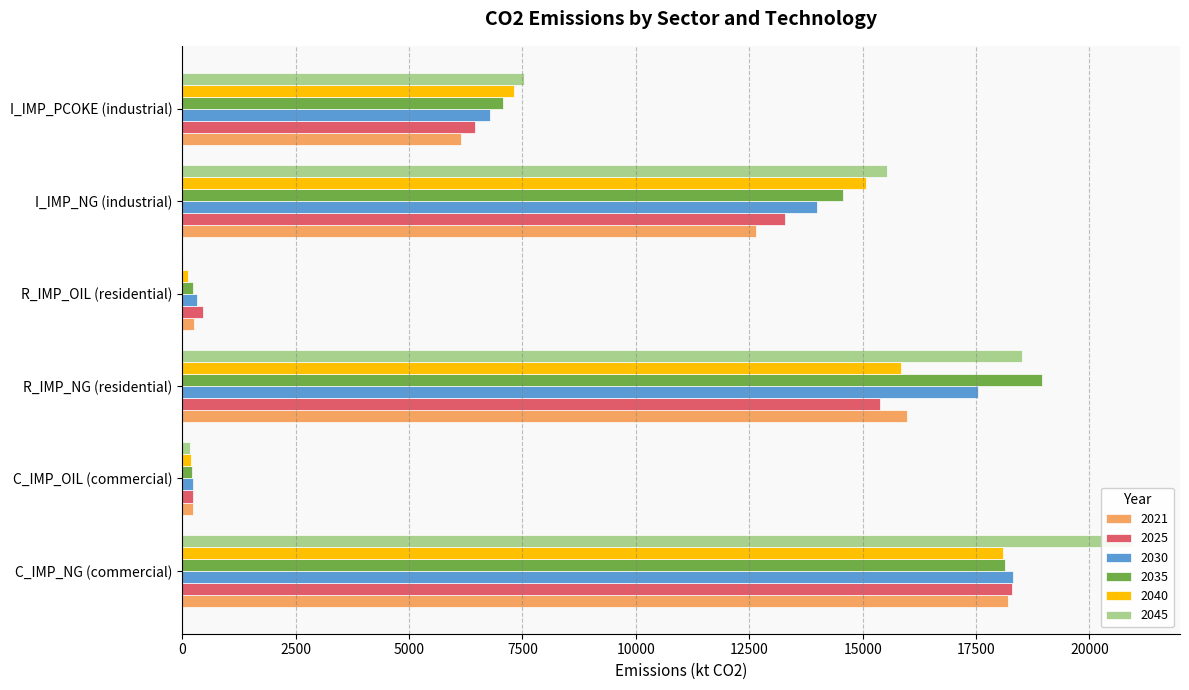

What is the value of the 2021 bar at the 1st from the left?

18201.8